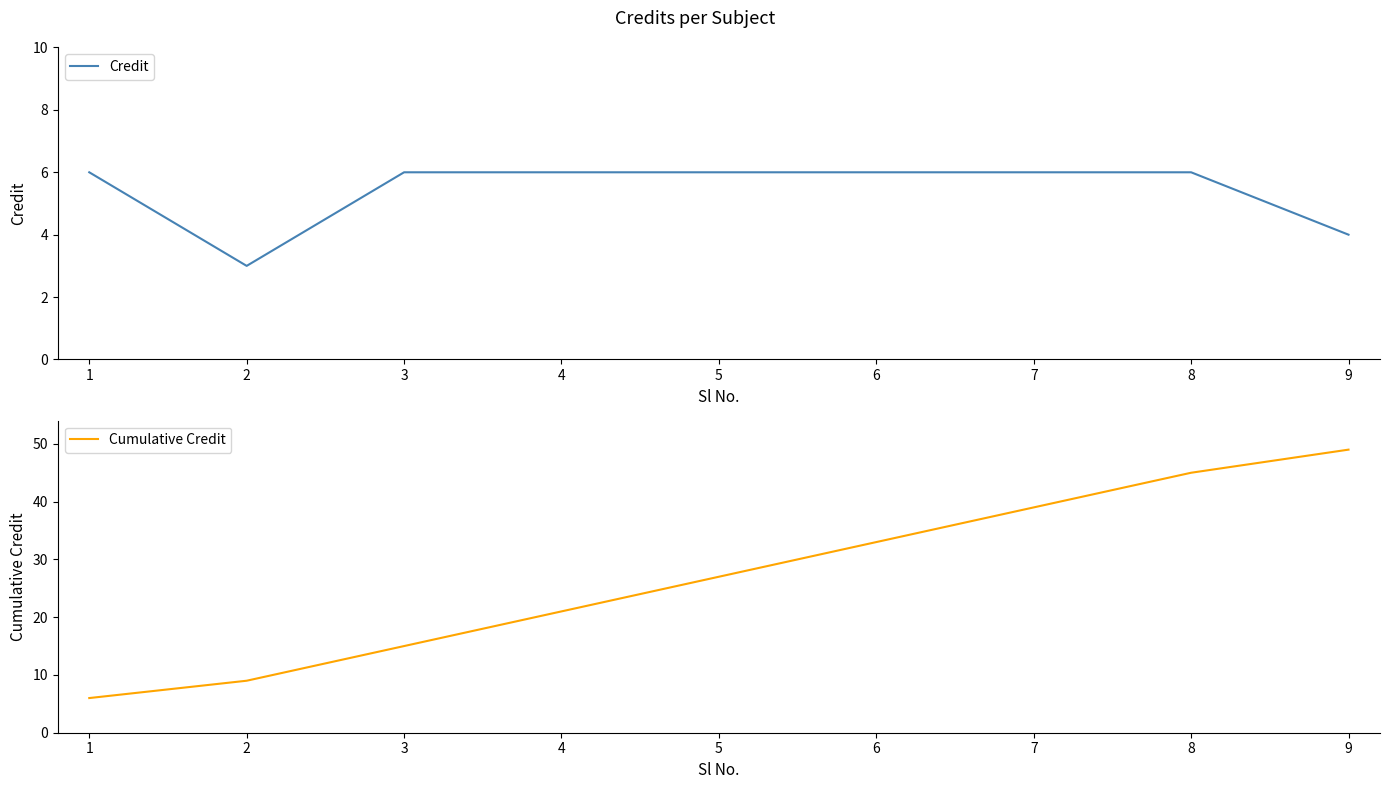

True or false: Credit has a value of 3 at 3.

False